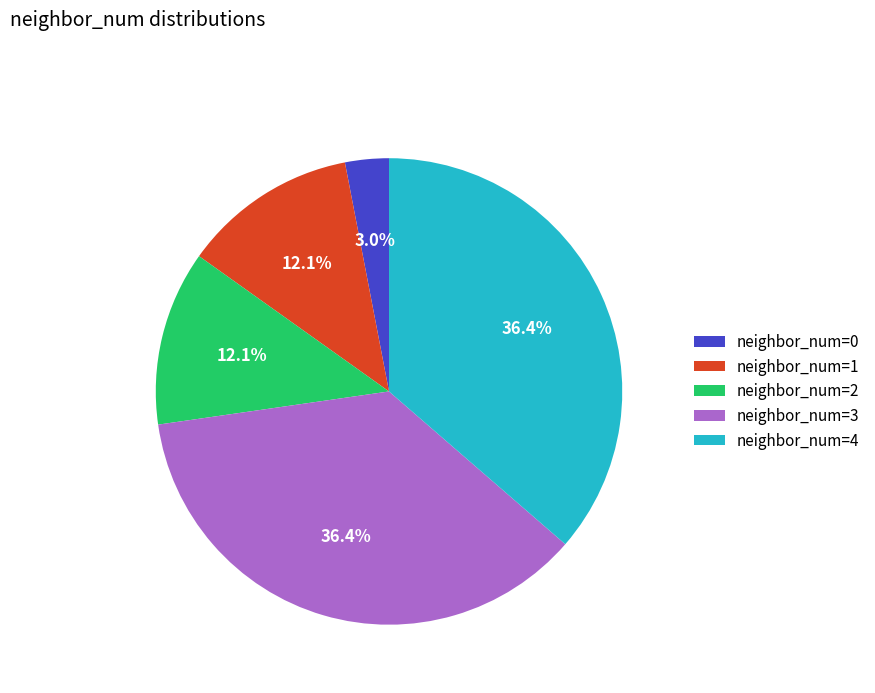

Does any single category account for the majority?

No